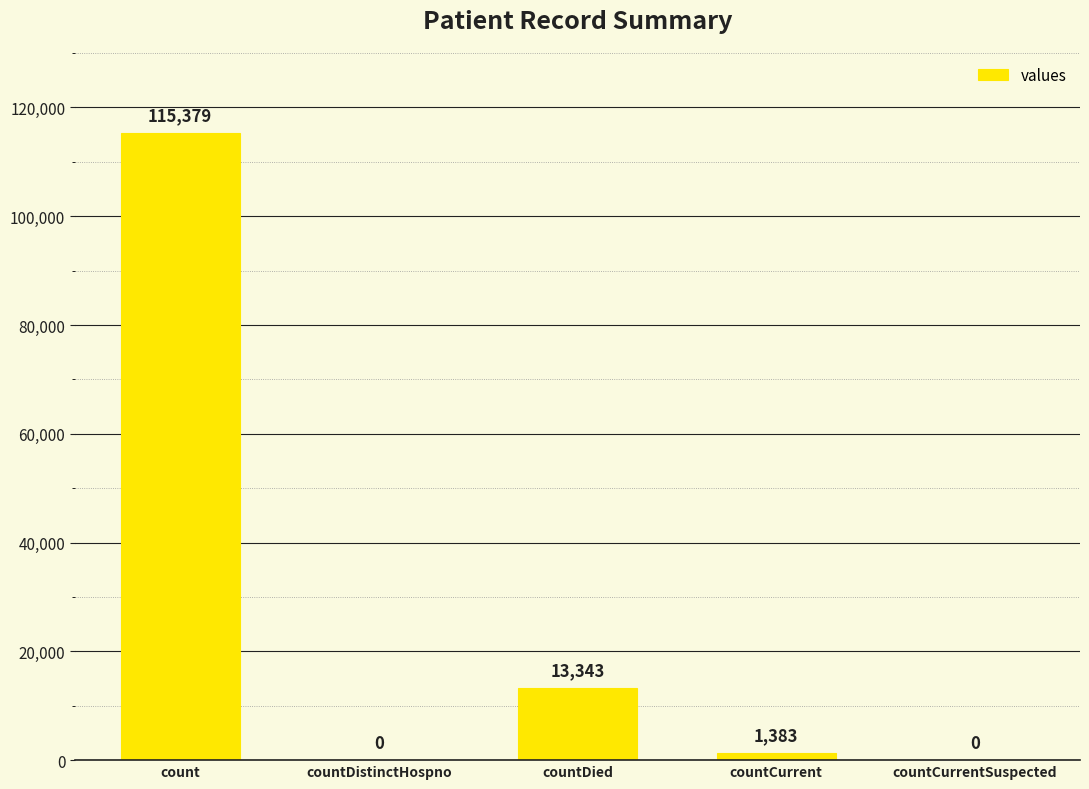

How many positive values are there?

3